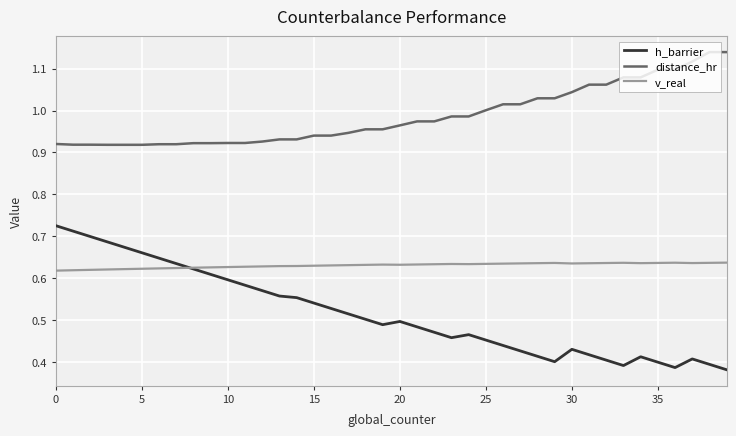

True or false: h_barrier has more than 2 points higher than both neighbors.

True